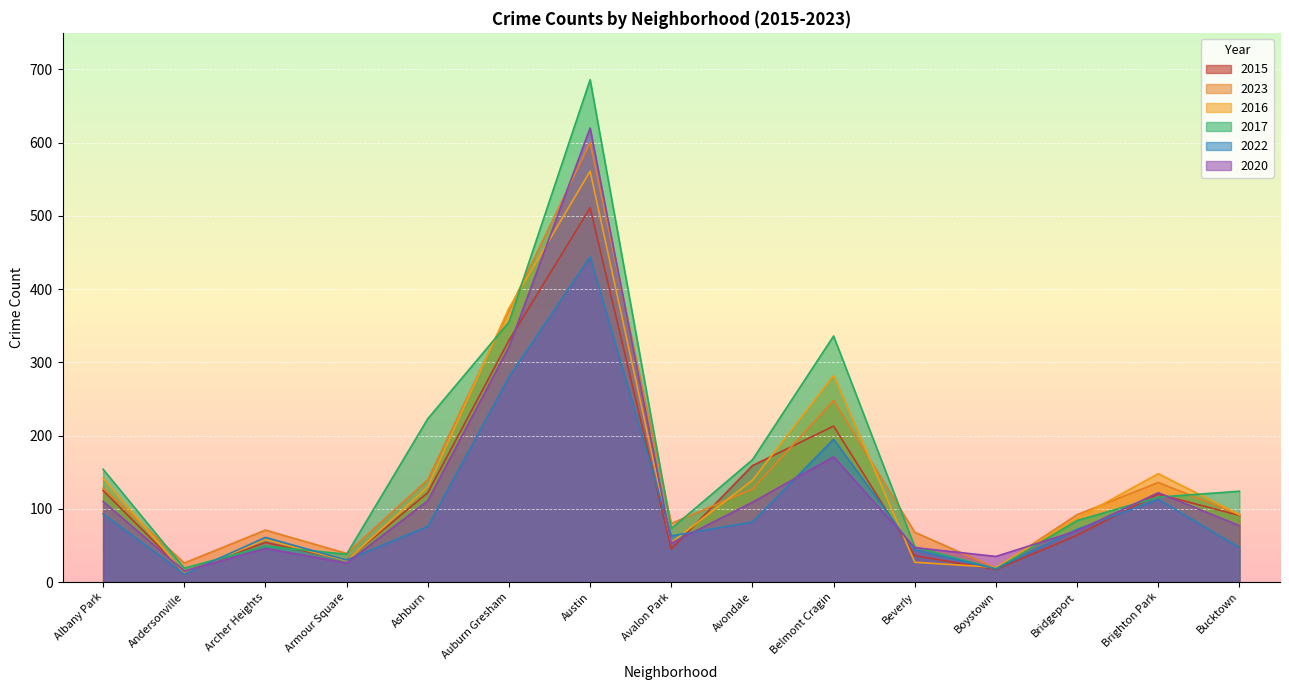

Read the 2016 value at Avalon Park, to the nearest 50.

50